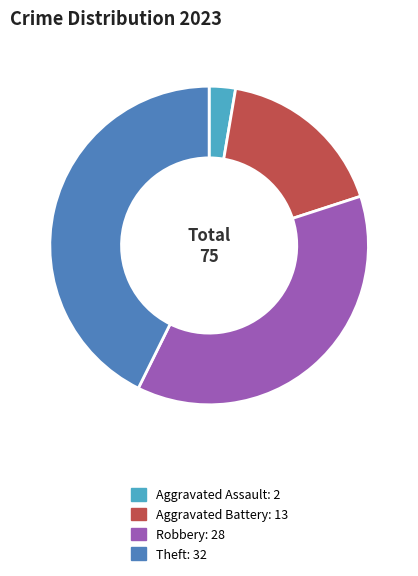

Between Aggravated Battery: 13 and Aggravated Assault: 2, which is larger?

Aggravated Battery: 13